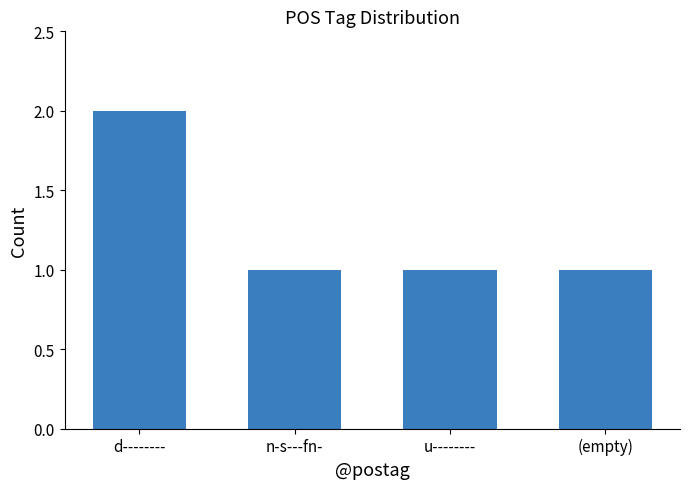

The value at u-------- is 1. True or false?

True